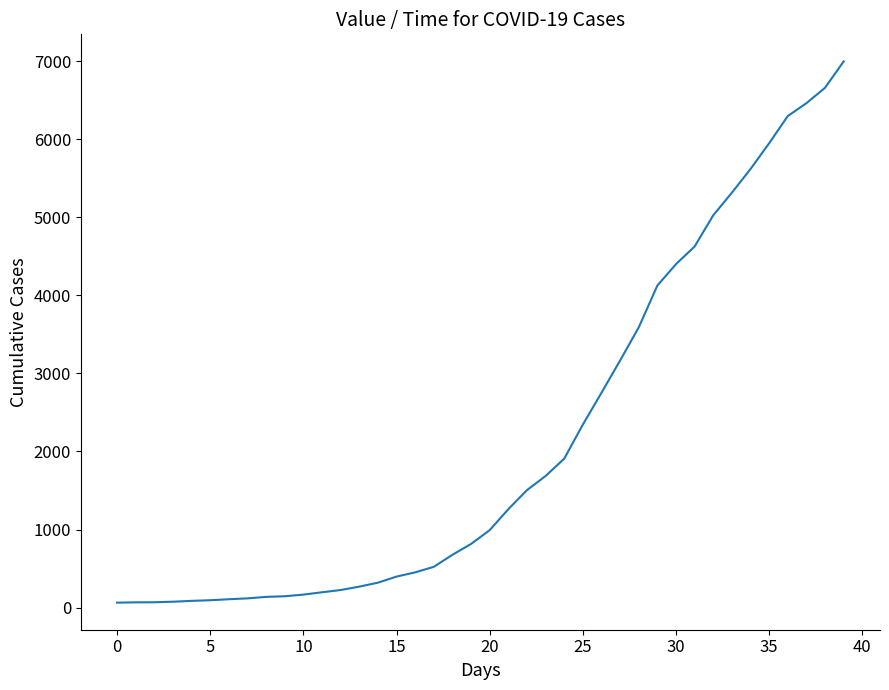

What is the difference between the maximum and minimum values?

6931